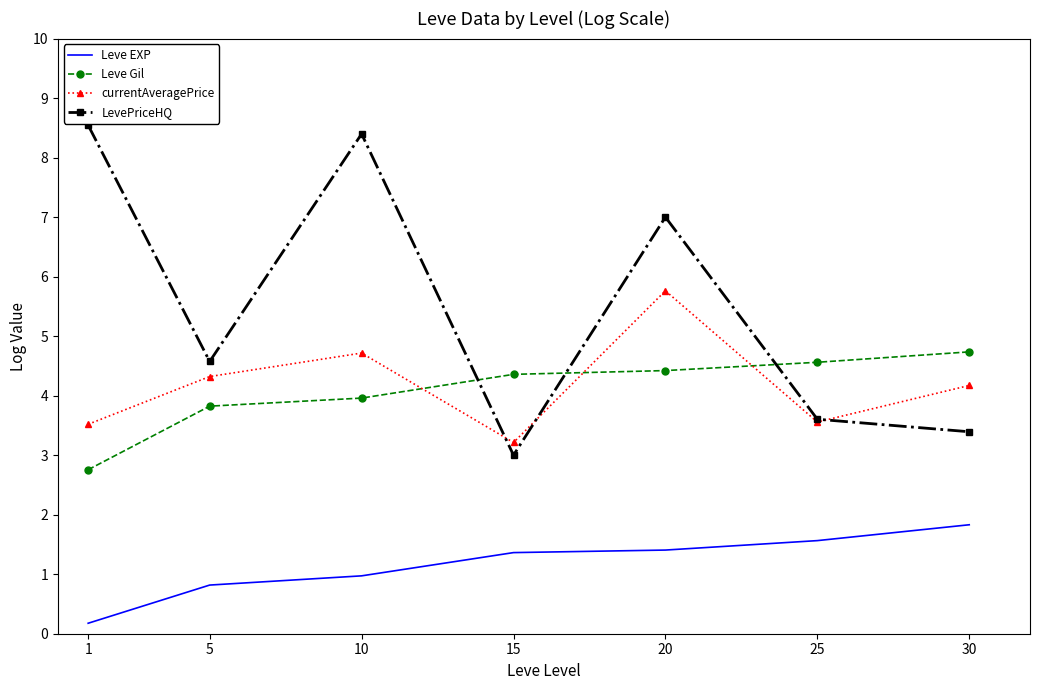

What is the difference between the Leve Gil values at 20 and 1?

1.7